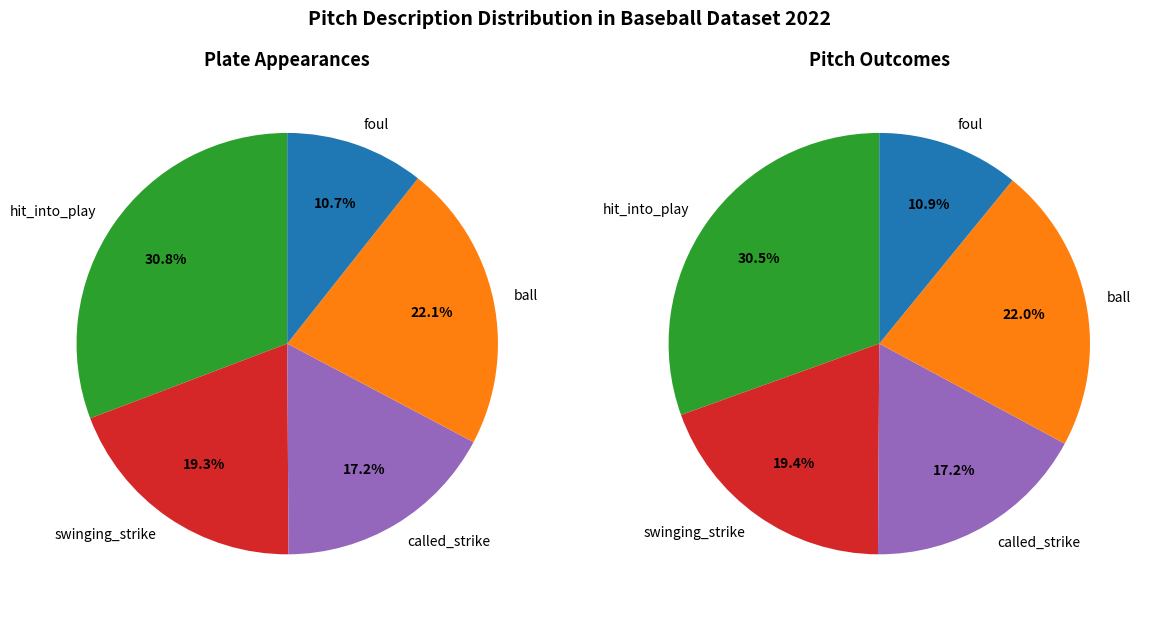

To the nearest percent, what is the difference between the called_strike and foul slice percentages?

7%